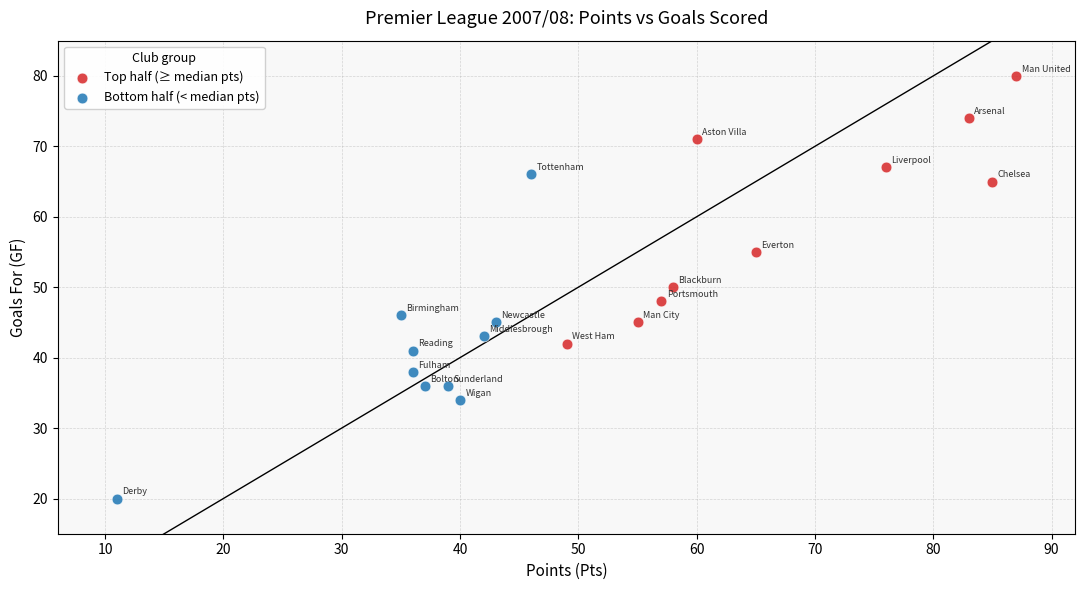

What are all the series names shown in the legend?

Top half (≥ median pts), Bottom half (< median pts)